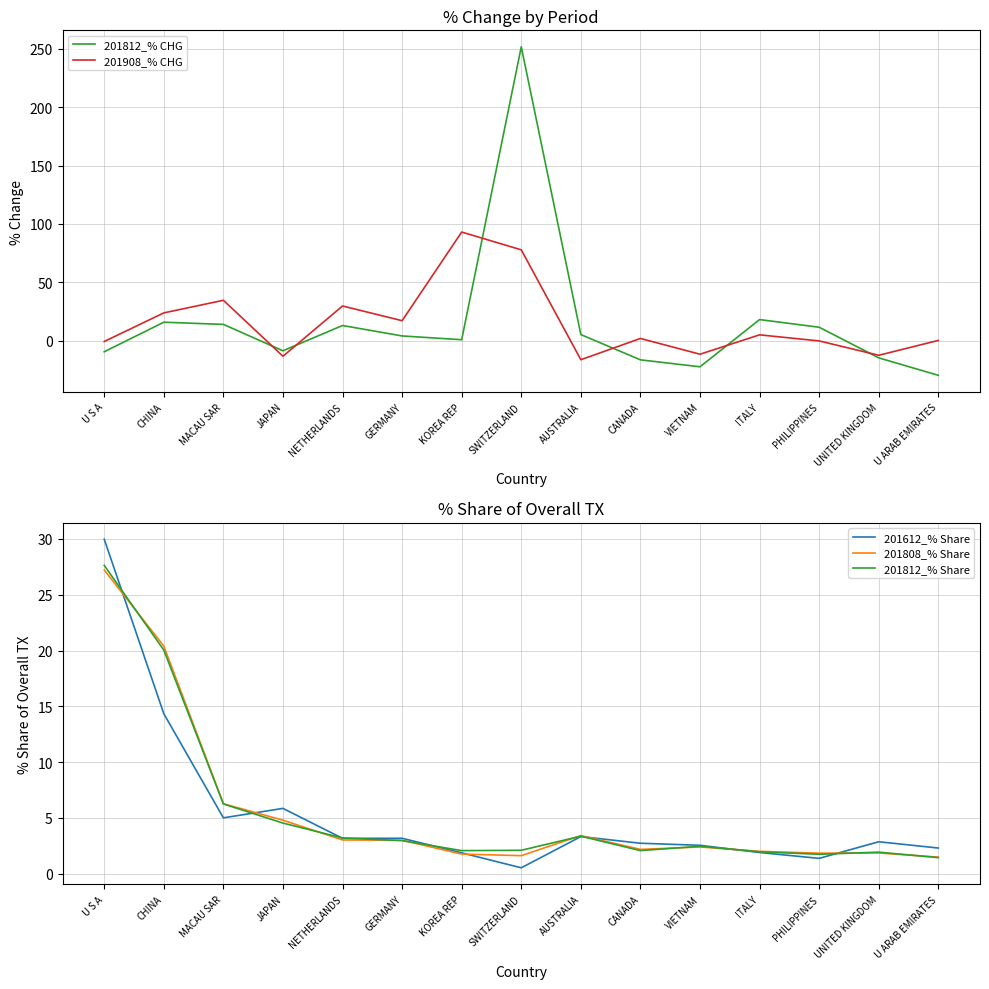

Which series has the widest spread of values?

201812_% CHG